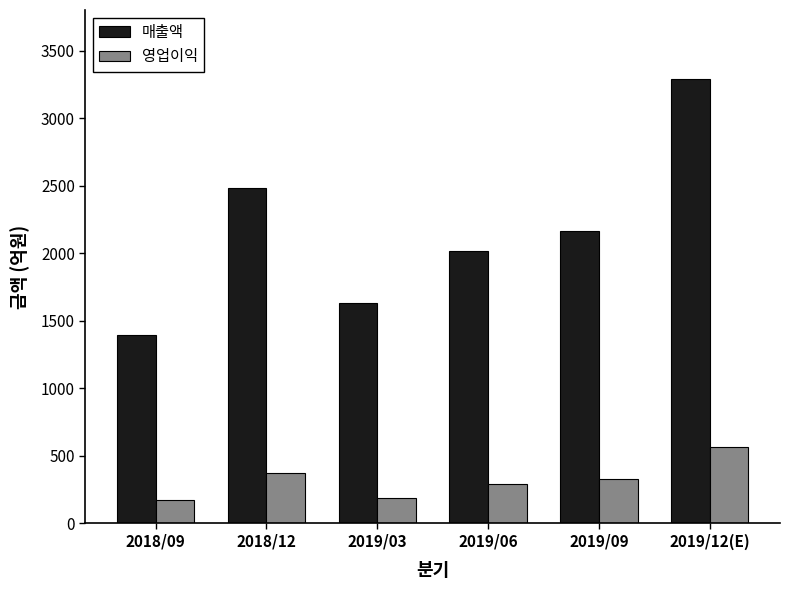

Reading right to left, extract all data points from this chart.

매출액: 2019/12(E)=3291	2019/09=2165	2019/06=2015	2019/03=1627	2018/12=2483	2018/09=1397
영업이익: 2019/12(E)=564	2019/09=325	2019/06=289	2019/03=189	2018/12=370	2018/09=172